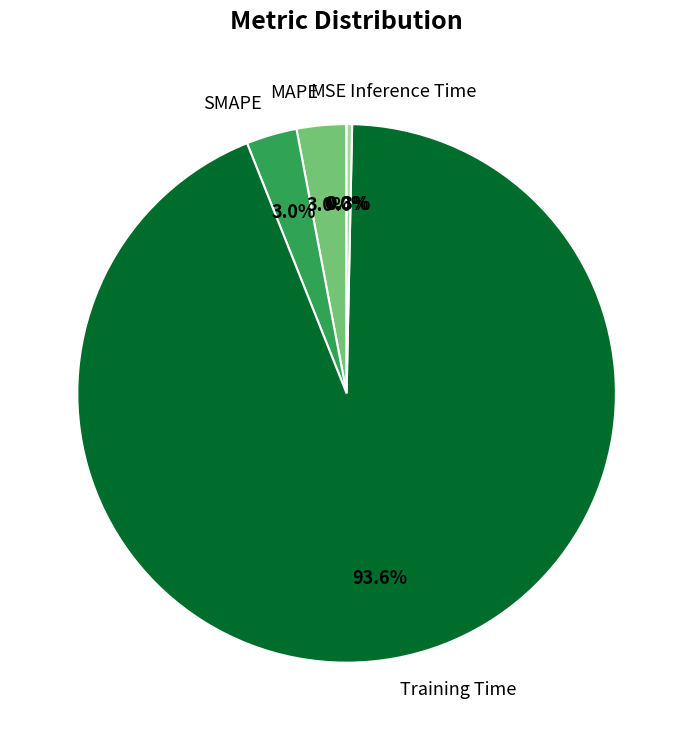

To the nearest percent, what is the average slice percentage?

20%